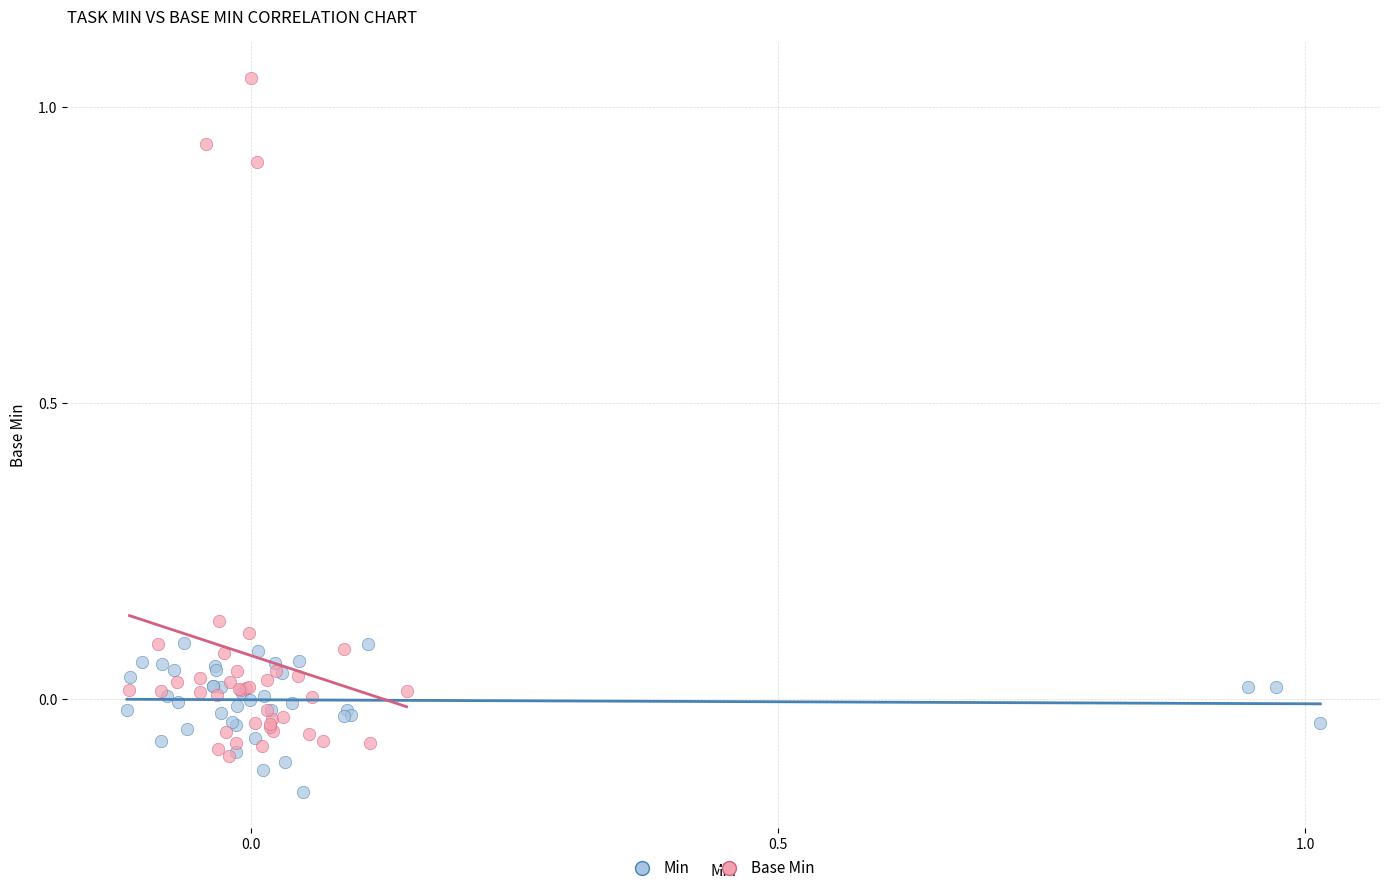

Which series reaches the minimum Y coordinate?

Min